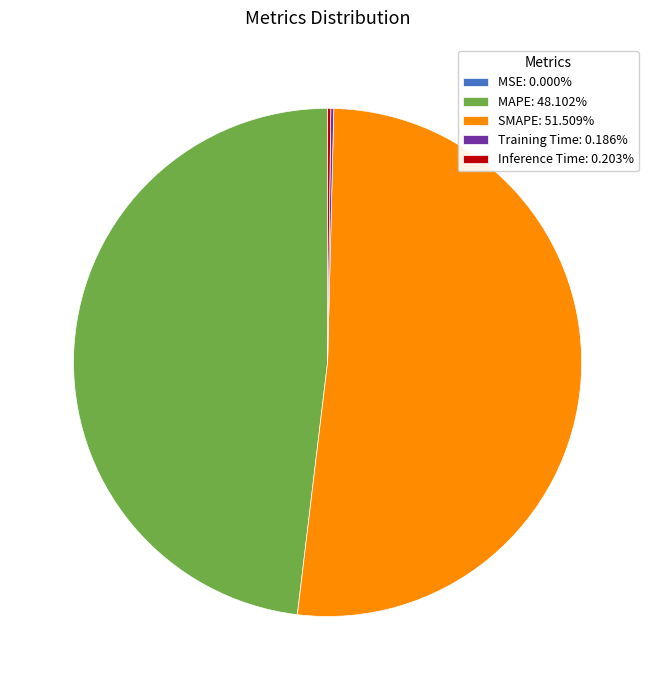

What is the ratio of the value at MAPE: 48.102% to the value at SMAPE: 51.509%?

0.9